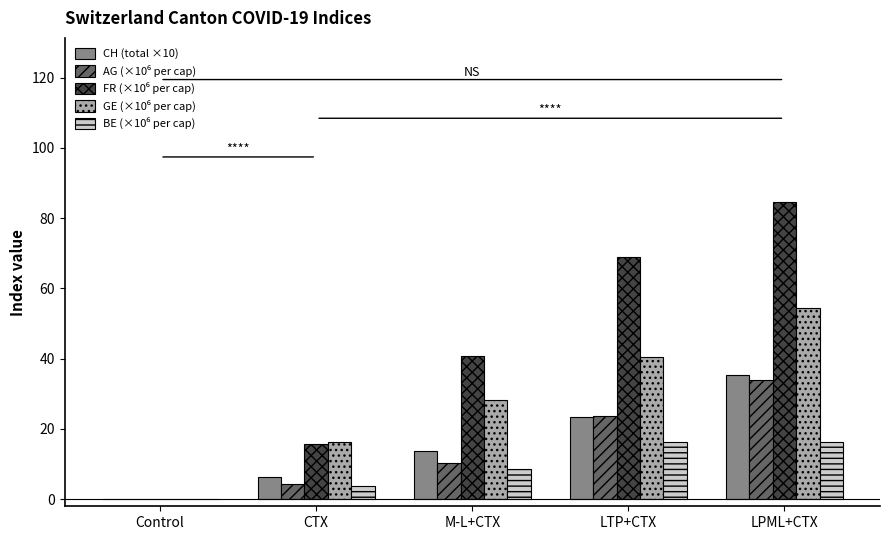

At which label does CH (total ×10) reach its peak?

LPML+CTX